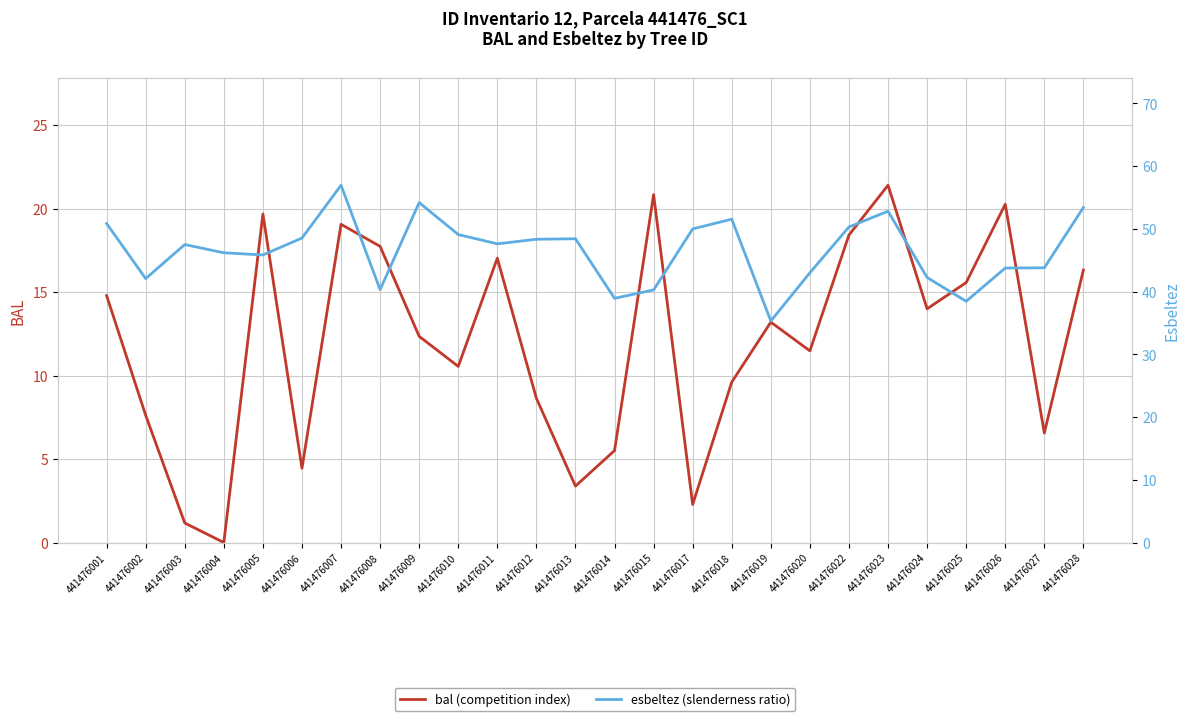

Reading right to left, list all the values displayed in this chart.

bal: 16.3	6.6	20.3	15.6	14.0	21.4	18.4	11.5	13.2	9.6	2.3	20.8	5.5	3.4	8.6	17.0	10.6	12.3	17.7	19.1	4.5	19.7	0.0	1.2	7.6	14.8
esbeltez: 53.4	43.8	43.8	38.5	42.2	52.8	50.3	43.0	35.3	51.5	50.0	40.3	38.9	48.4	48.4	47.6	49.1	54.2	40.3	57.0	48.5	45.9	46.2	47.5	42.1	50.9